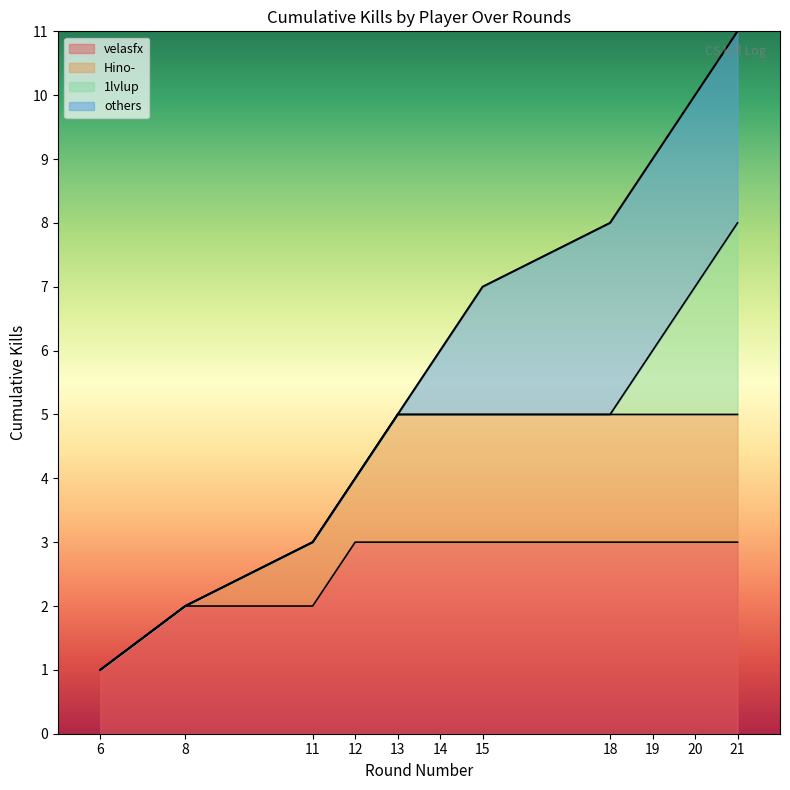

The value of velasfx at 14 is 4. True or false?

False